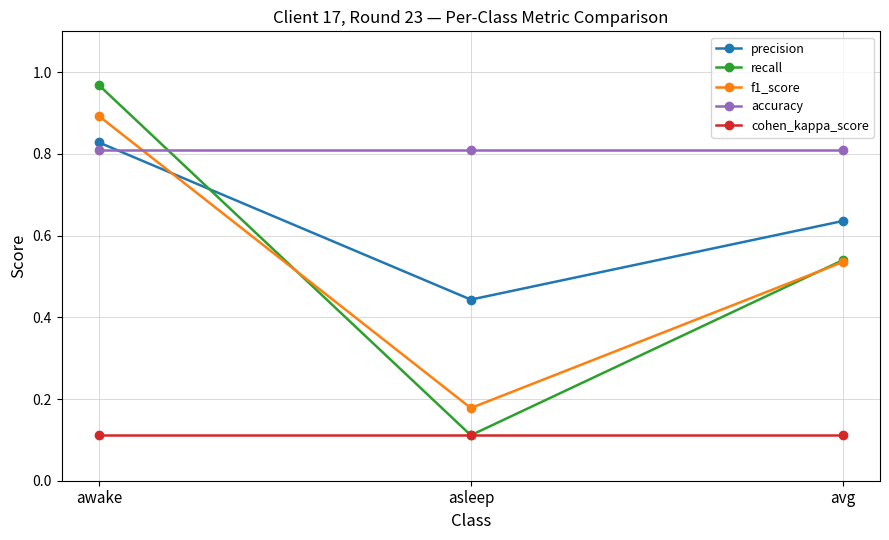

What is the spread (max minus min) of values at avg?

0.7